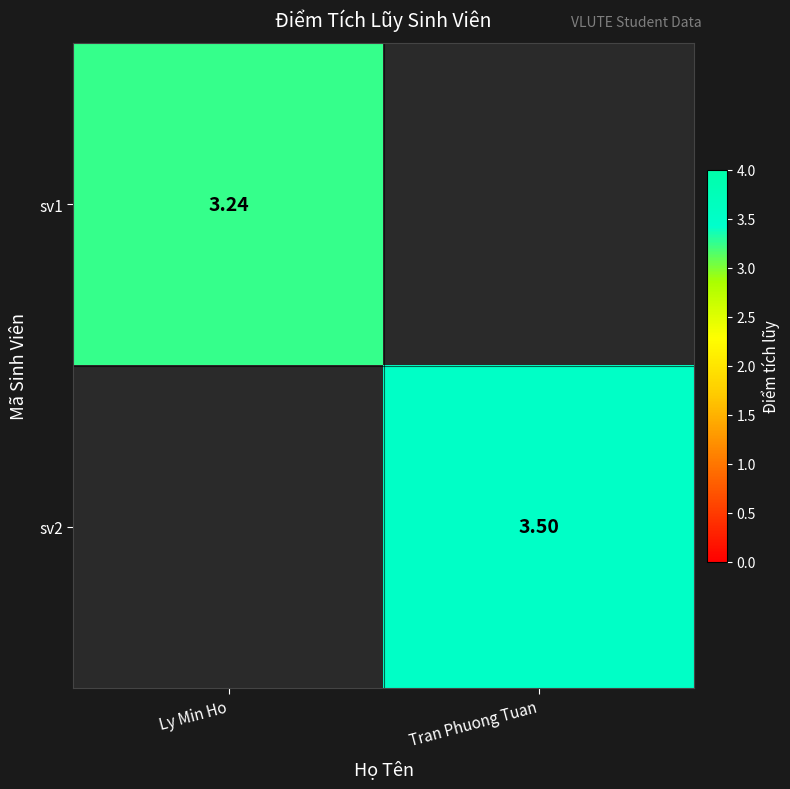

Which label corresponds to the largest value in the chart?

Tran Phuong Tuan